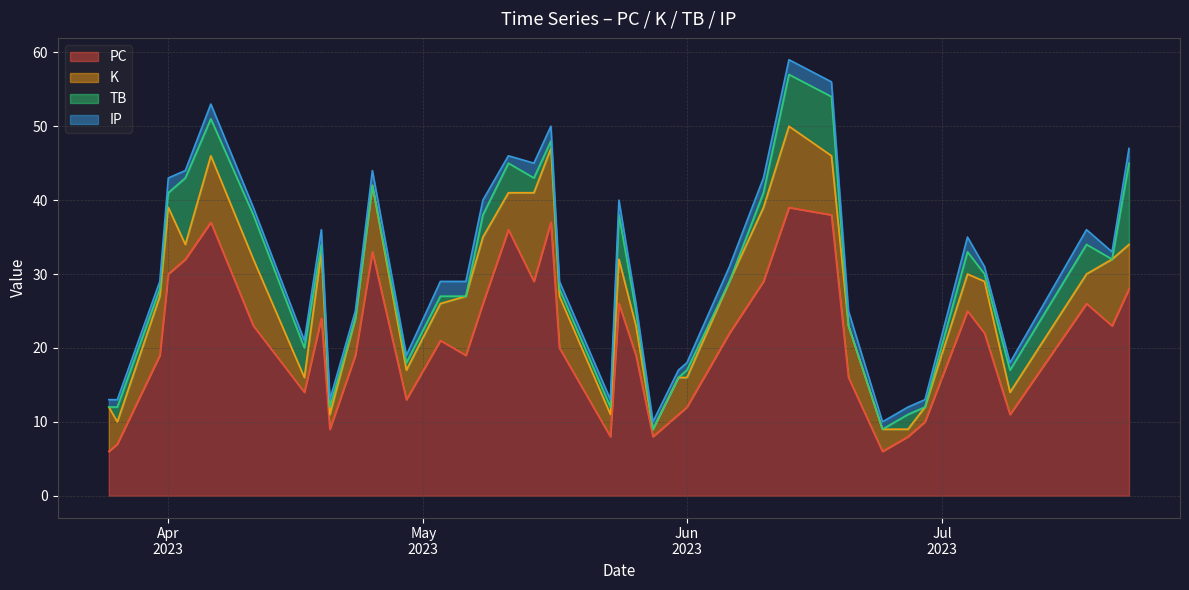

What is the maximum value for K?

12